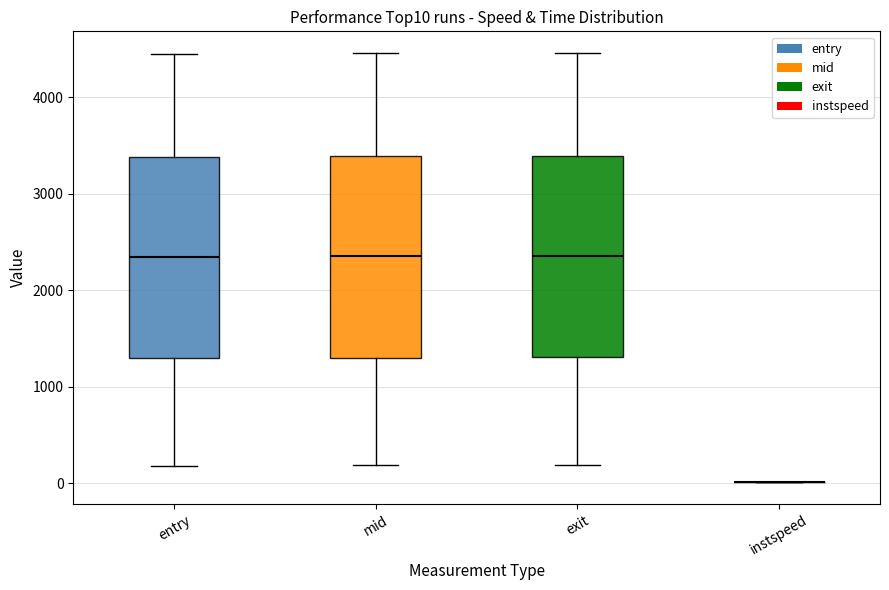

Reading left to right, transcribe this box plot: for each box, give where its median line is, the range the box spans, and where its two whiskers end, as read against the y-axis. The values are not printed on the chart, so give them approximately, as read against the axis.

entry: median 2300, box 1300 to 3400, whiskers 200 to 4400
mid: median 2400, box 1300 to 3400, whiskers 200 to 4500
exit: median 2400, box 1300 to 3400, whiskers 200 to 4500
instspeed: box collapsed to a line at 0, whiskers 0 to 0